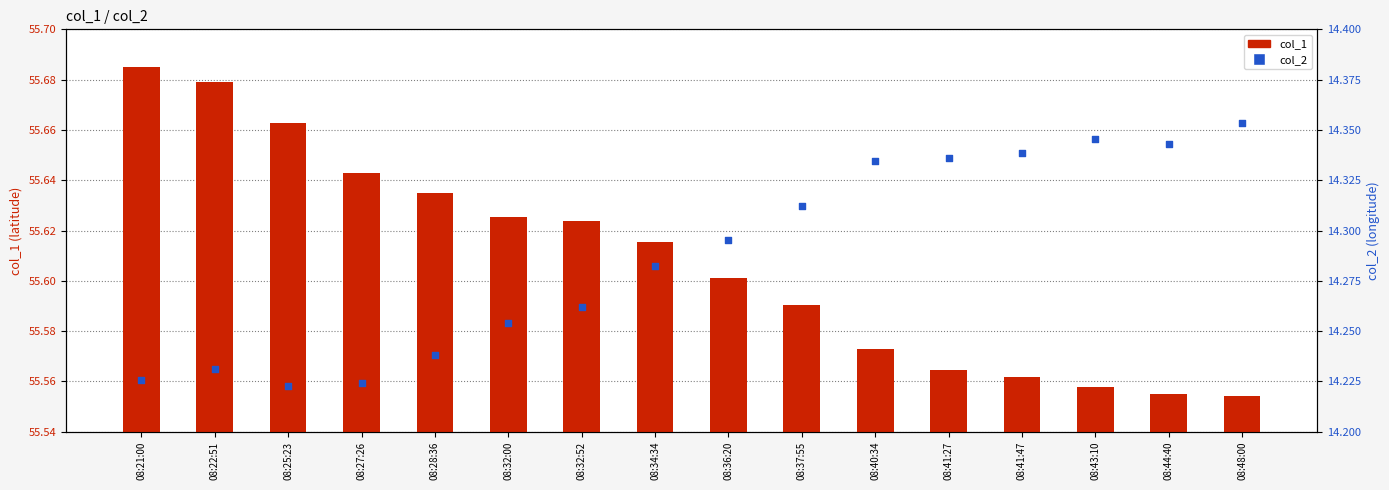

Which series contains the highest Y value?

col_1